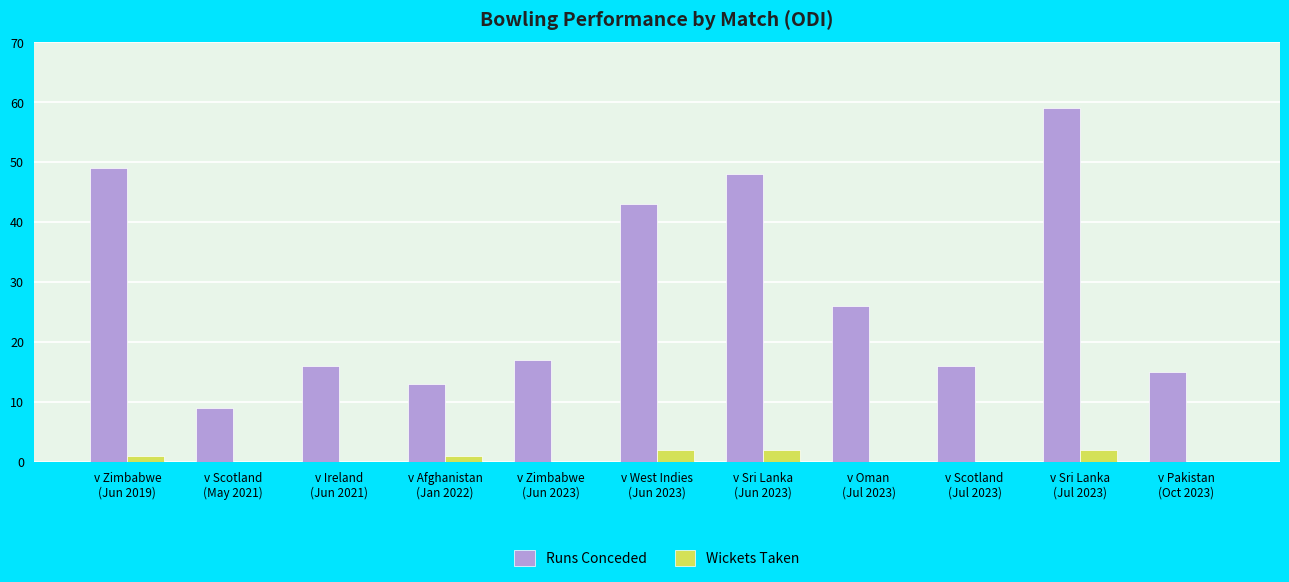

Which series has the largest total across all categories?

Runs Conceded